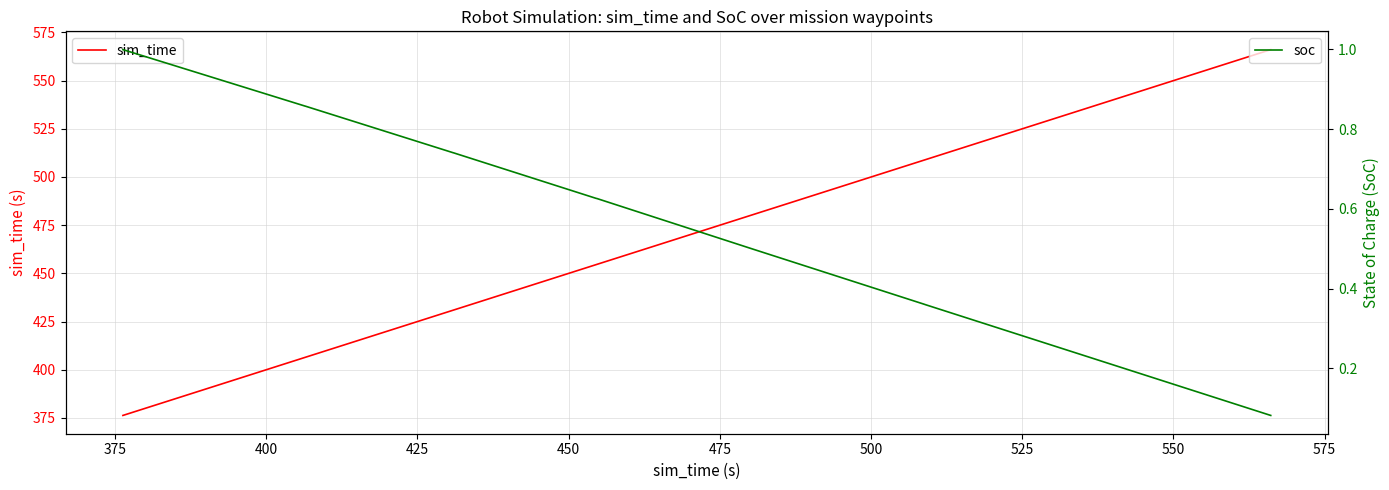

What is the value of the sim_time point at the 10th from the left?

509.0